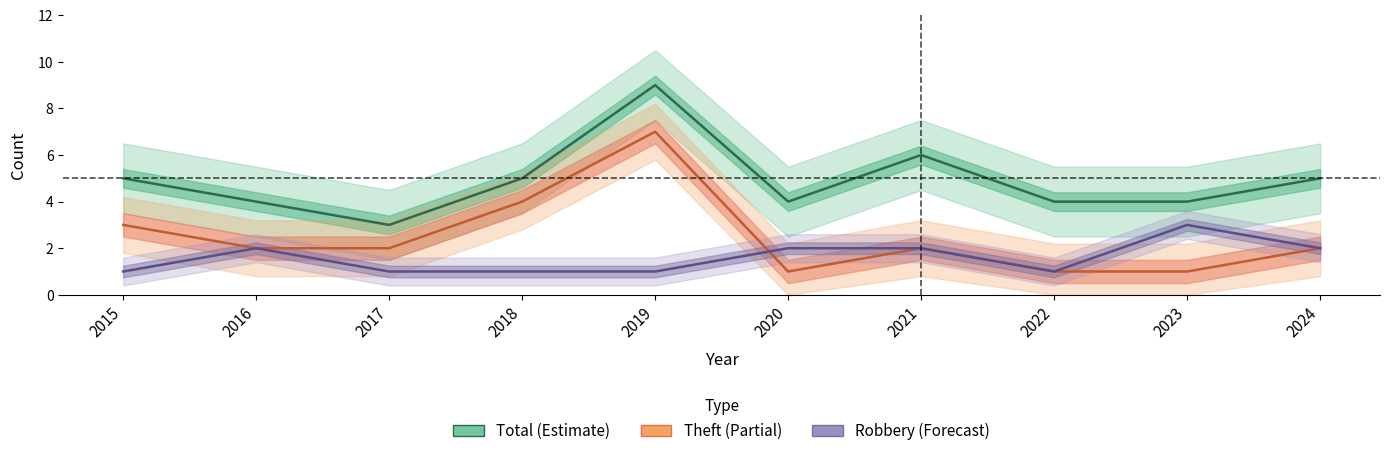

What is the difference between the maximum and second lowest values in the Robbery series?

2